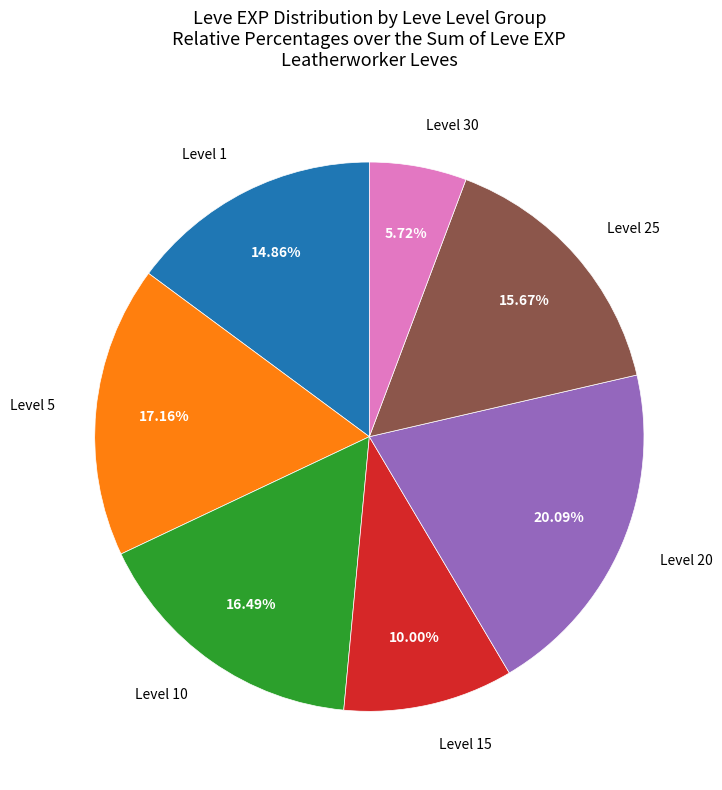

To the nearest percent, what is the difference between the largest and smallest slice percentages?

14%